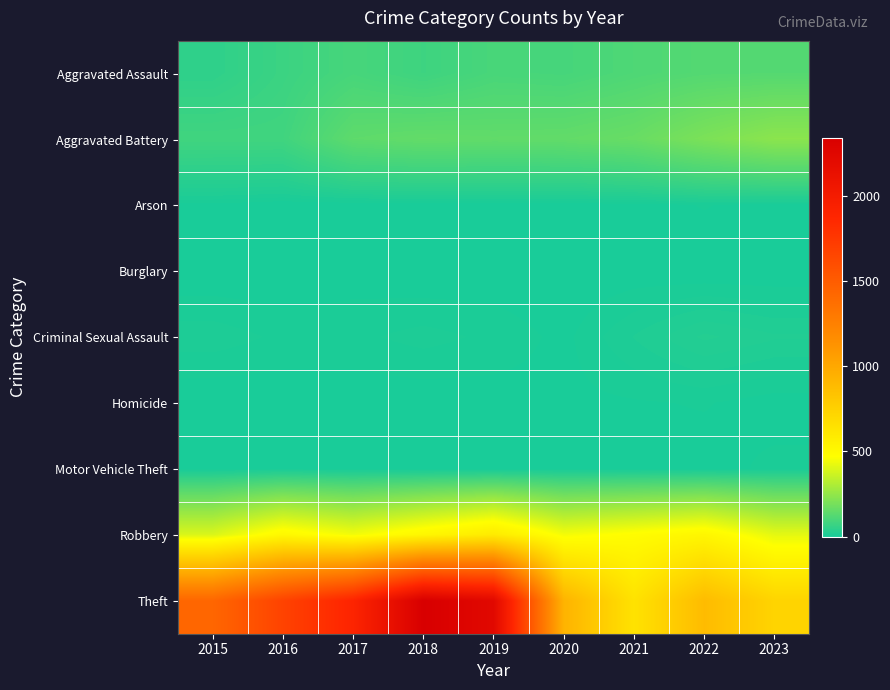

At which category is the sum across all series the highest?

2018